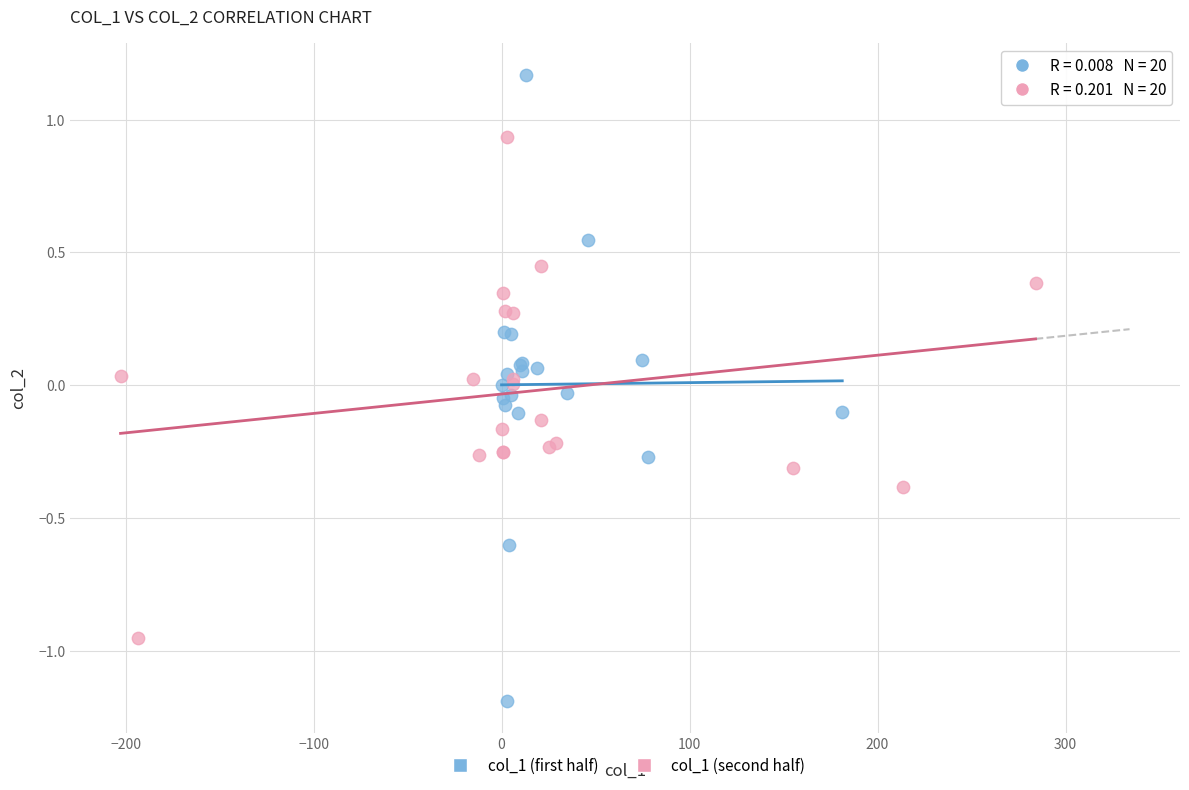

Which series has the largest Y range (max minus min)?

col_1 (first half)